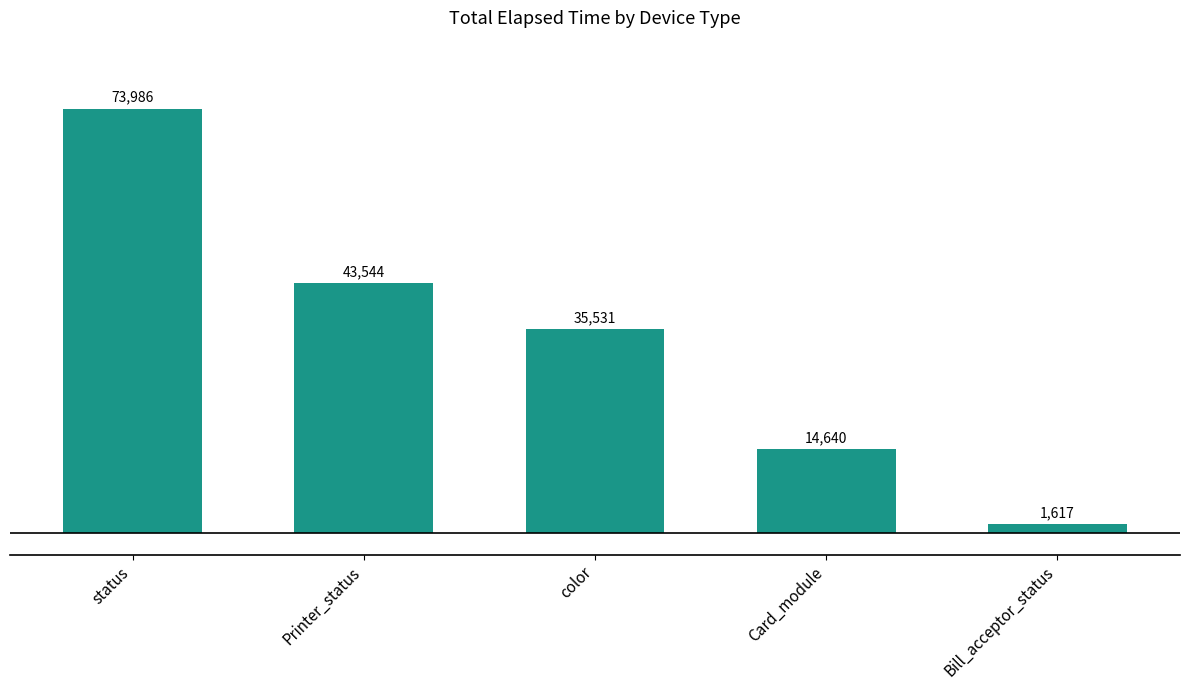

What is the value of the 4th bar from the left?

14640